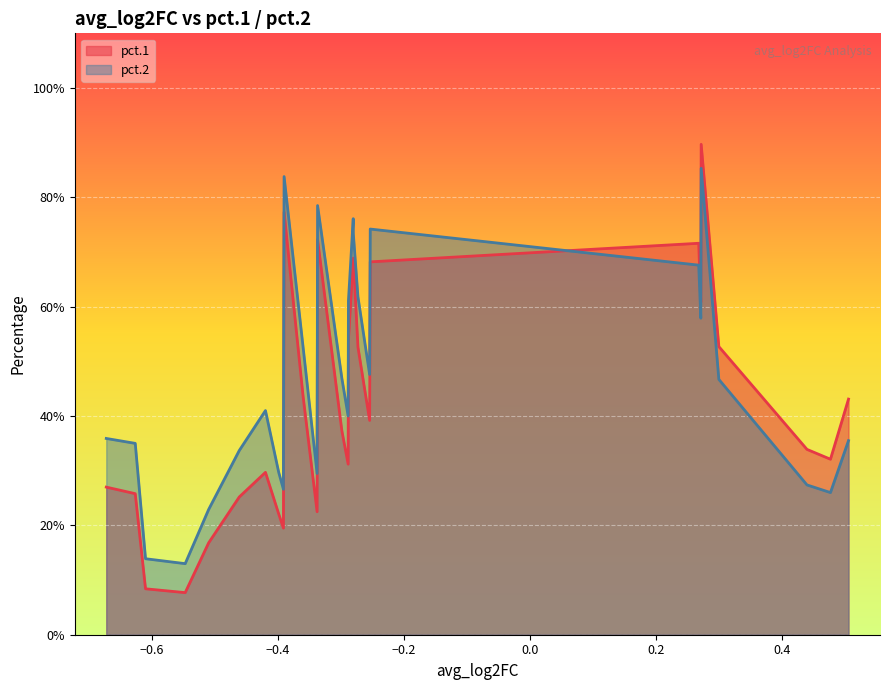

Is the value of pct.2 at SNHG8 greater than the value of pct.1 at CSF3R?

No